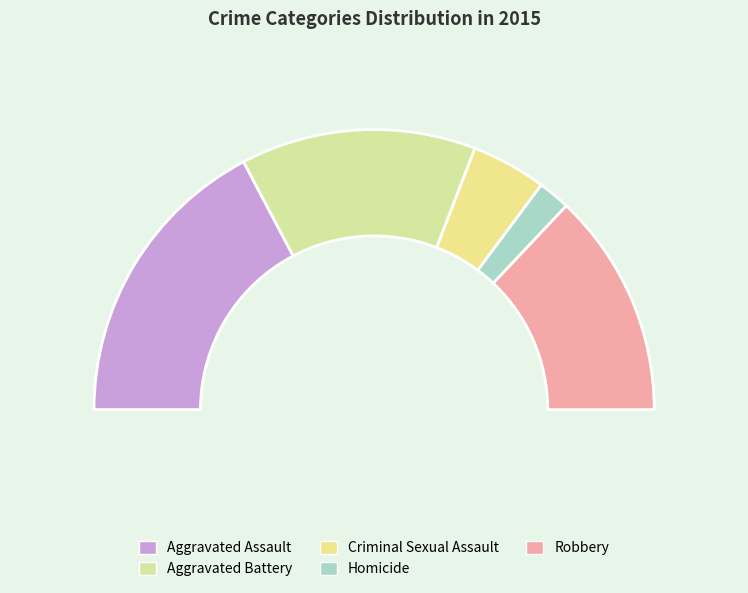

Is it true that Robbery is 15% of the pie?

False